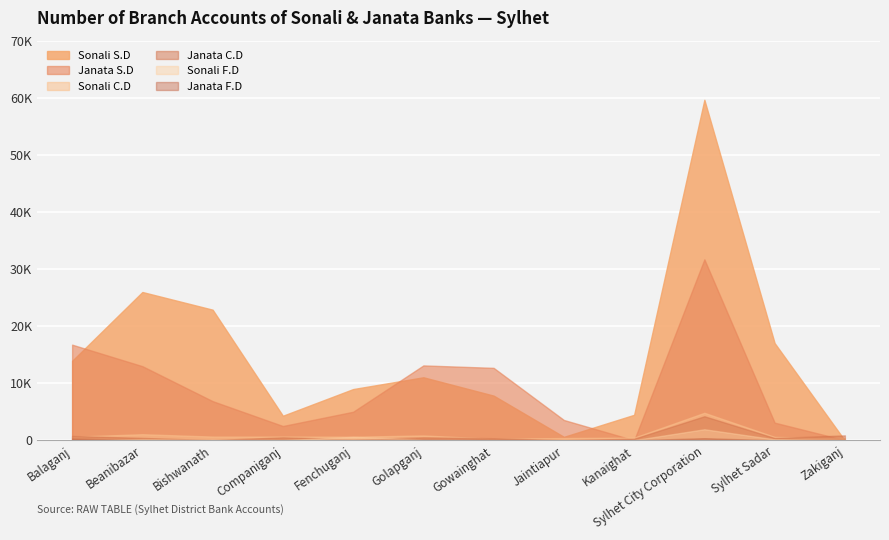

Where does the Janata S.D series first go above 6891?

Balaganj